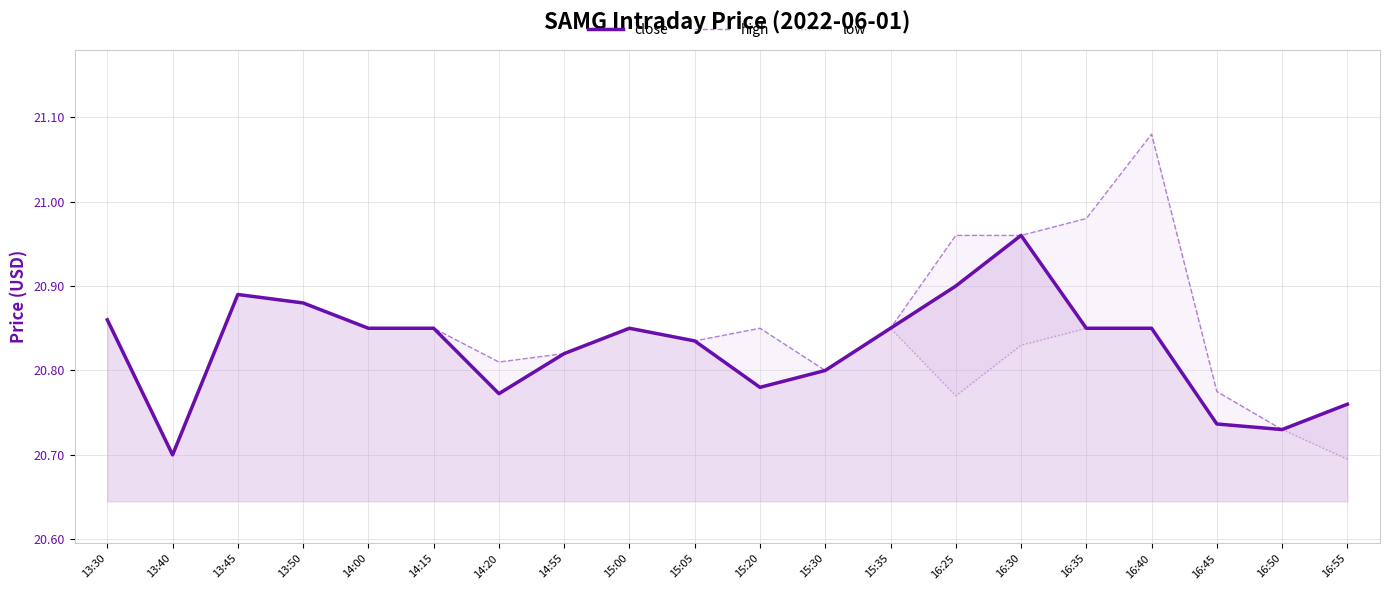

True or false: close and high cross at least once.

False